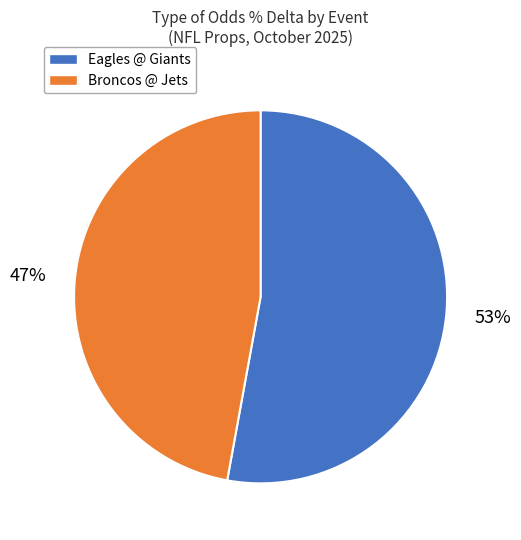

Which category has the smallest portion of the pie?

Broncos @ Jets